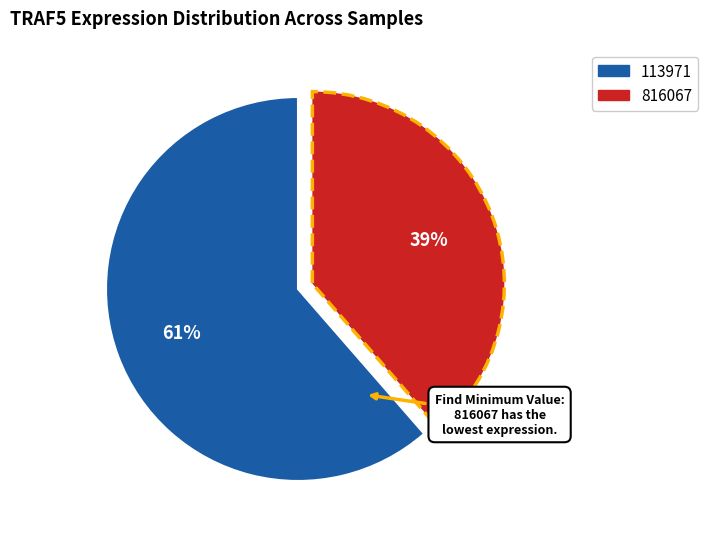

To the nearest percent, what is the average slice percentage?

50%